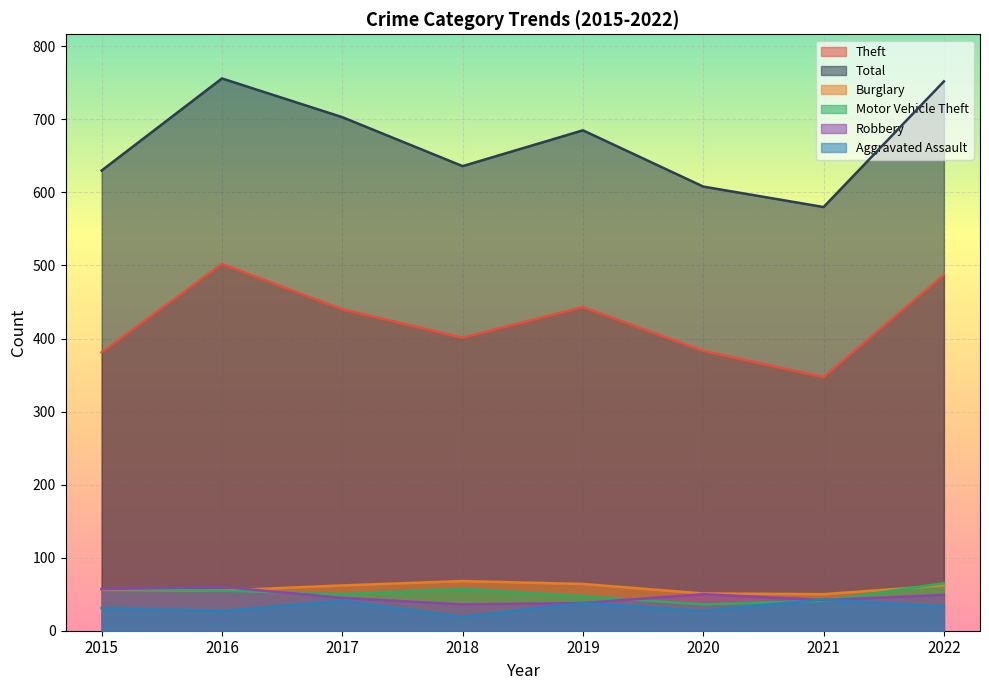

What value does the Theft series have at 2015?

381